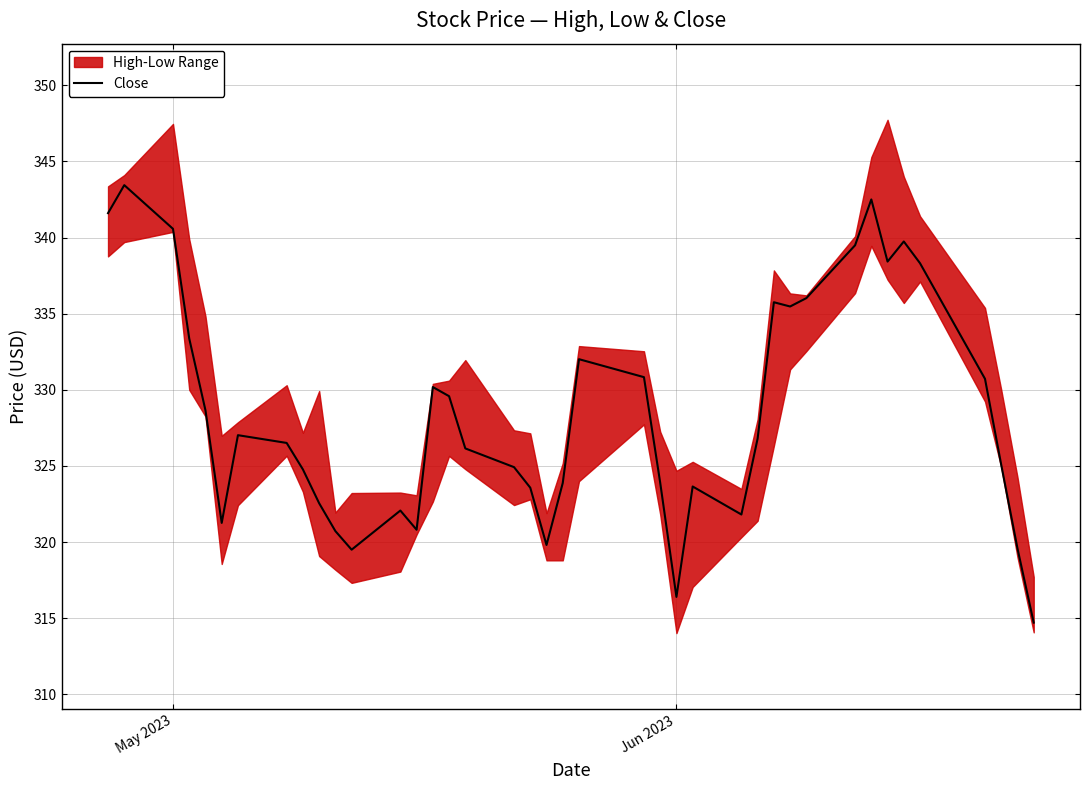

What is the greatest value displayed?

343.4